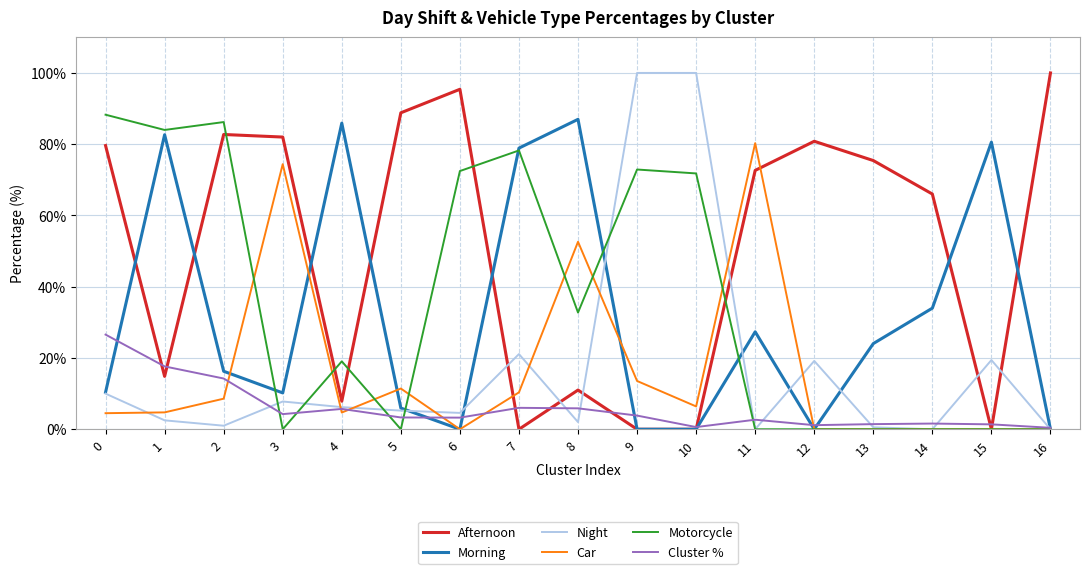

The value of Morning at 14 is 34.0. True or false?

True